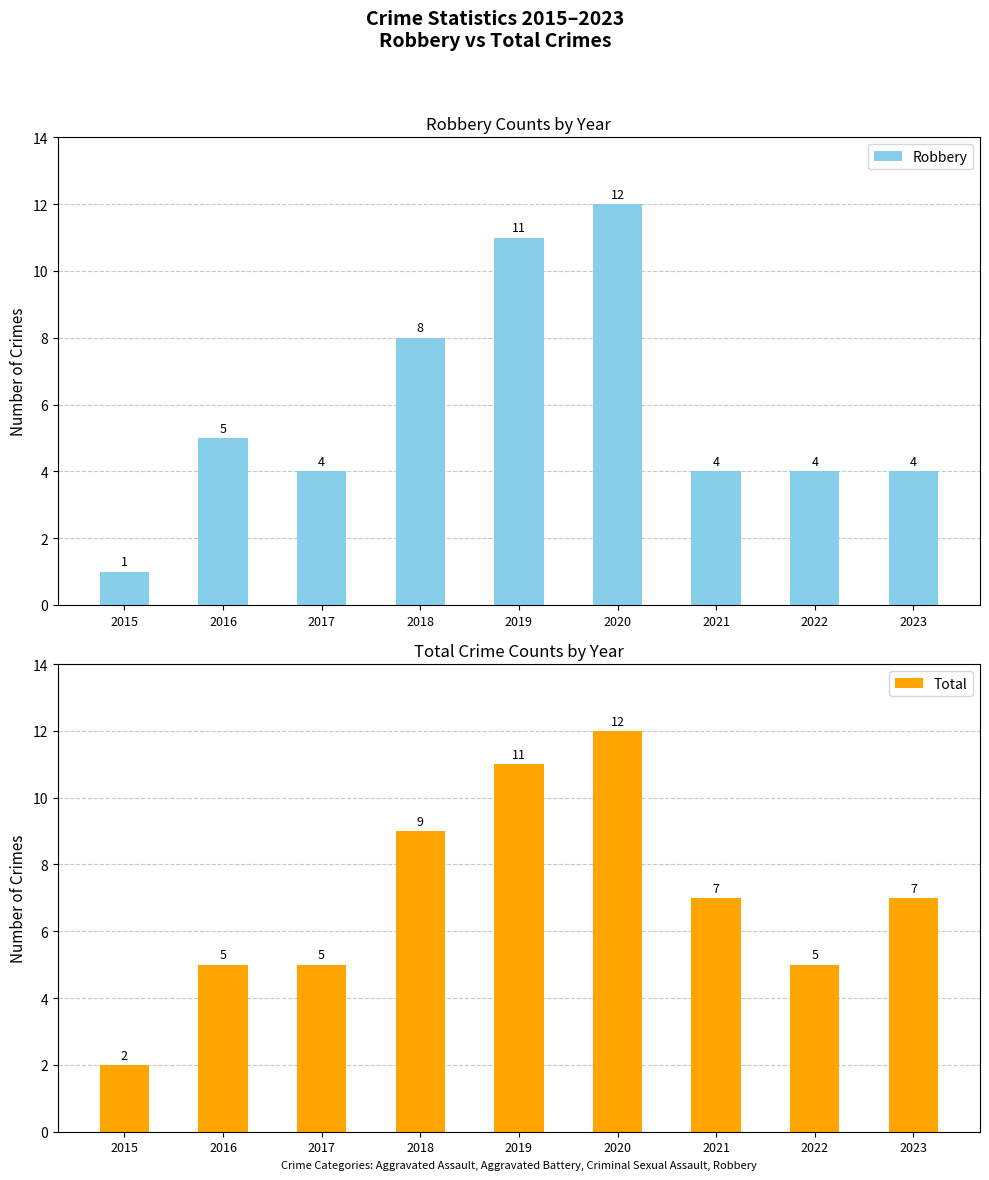

What is the sum of the Robbery values at 2020 and 2022?

16